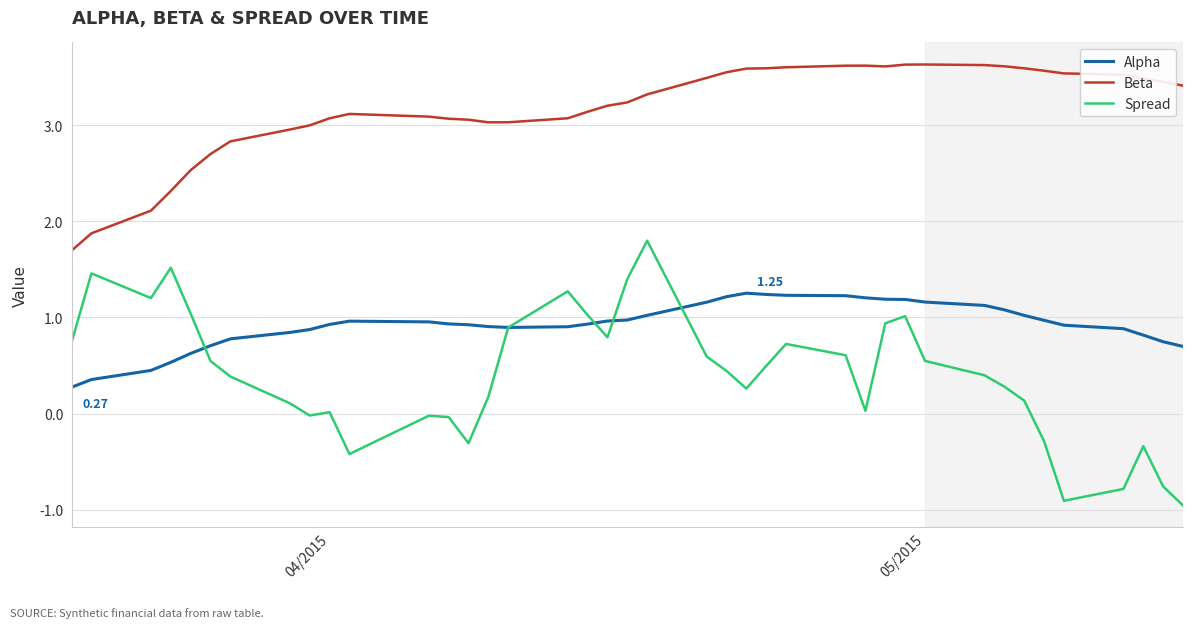

Which series has the largest total across all categories?

Beta